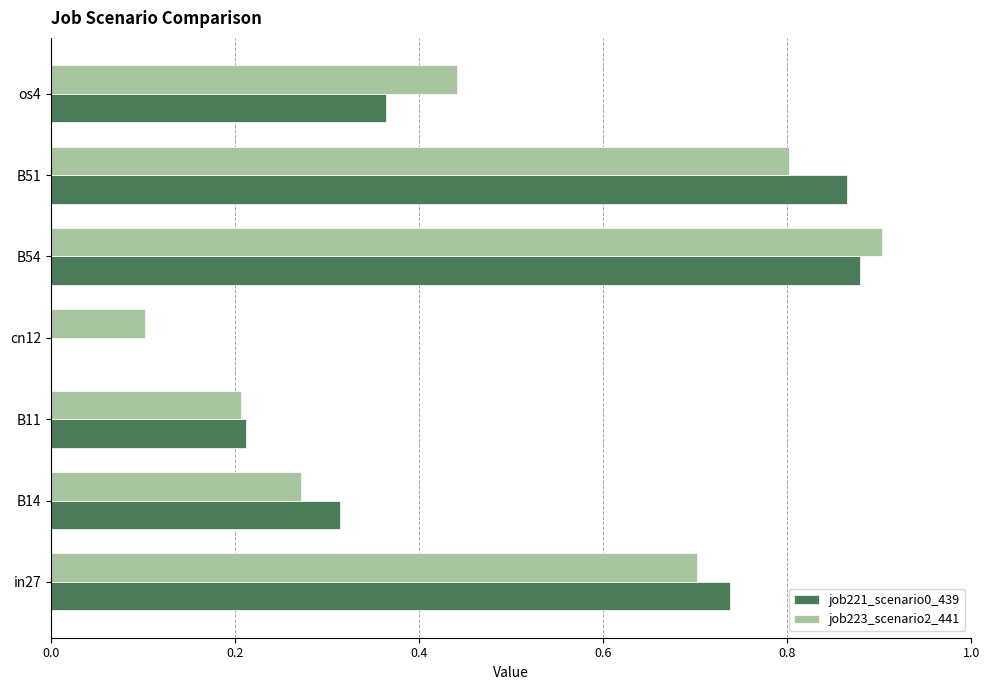

Between B14 and B54, which series saw the biggest shift?

job223_scenario2_441